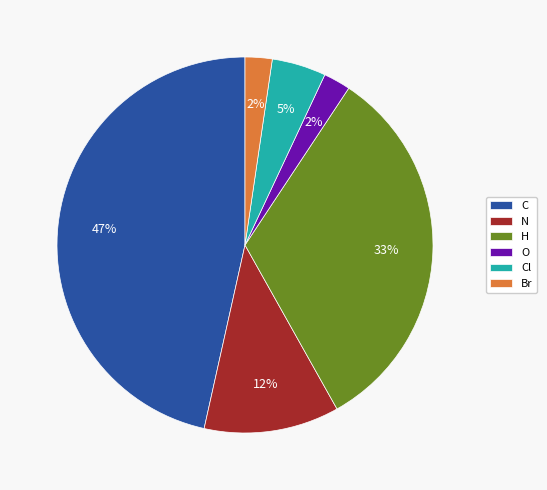

To the nearest percent, what percentage of the pie is Br?

2%